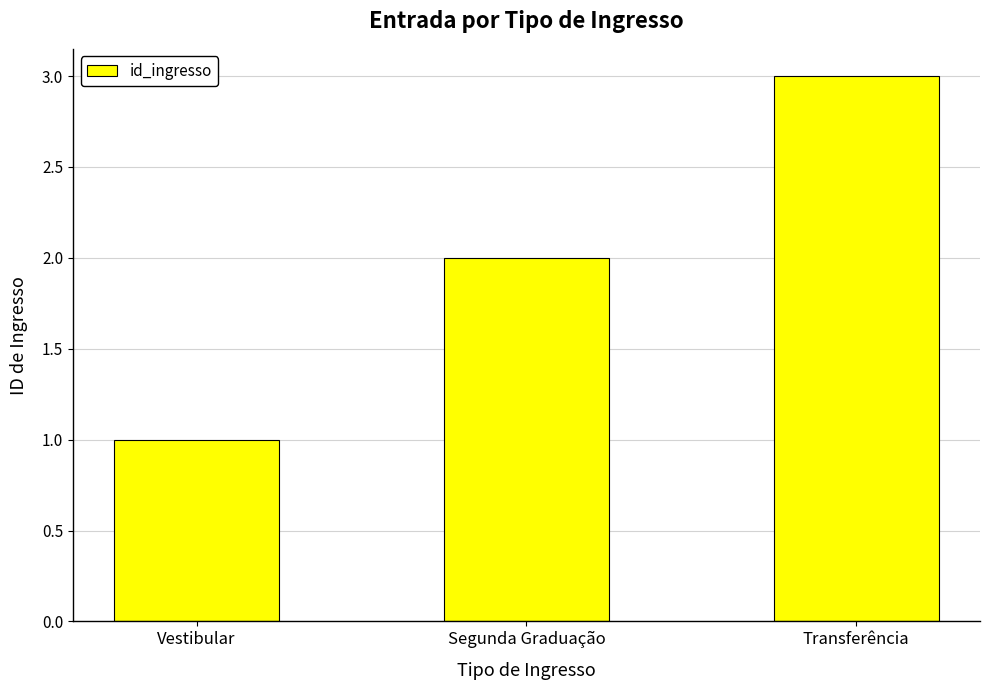

List the labels in order of value, smallest first.

Vestibular, Segunda Graduação, Transferência